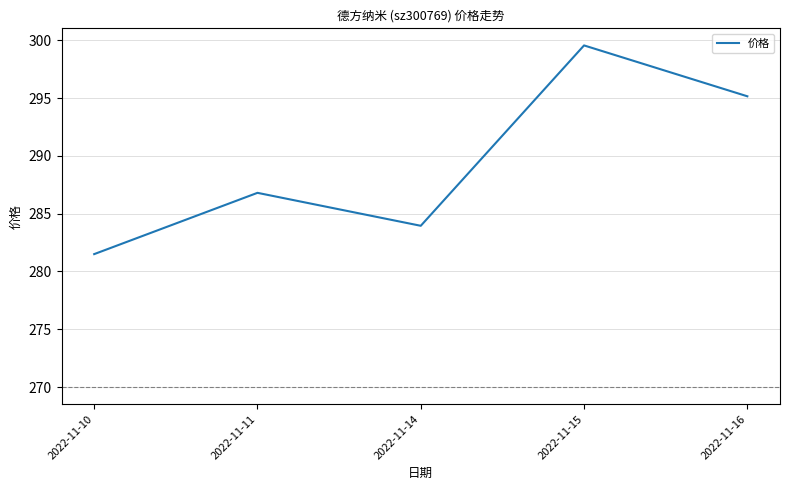

Rank the categories by value from highest to lowest.

2022-11-15, 2022-11-16, 2022-11-11, 2022-11-14, 2022-11-10